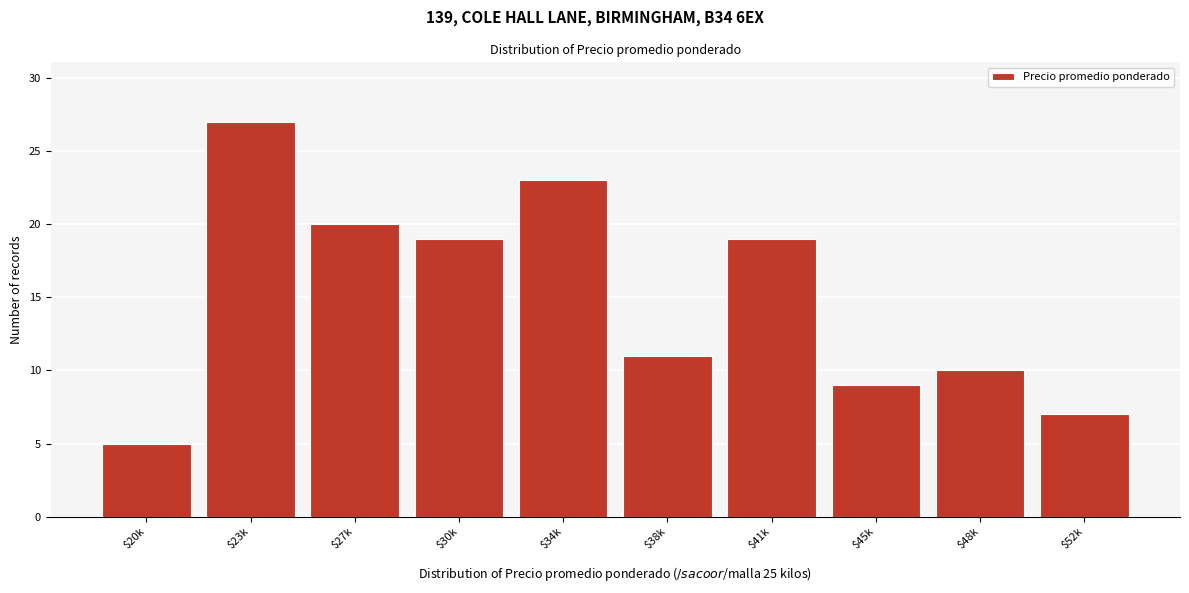

Reading right to left, what are all the values shown in this chart?

7	10	9	19	11	23	19	20	27	5